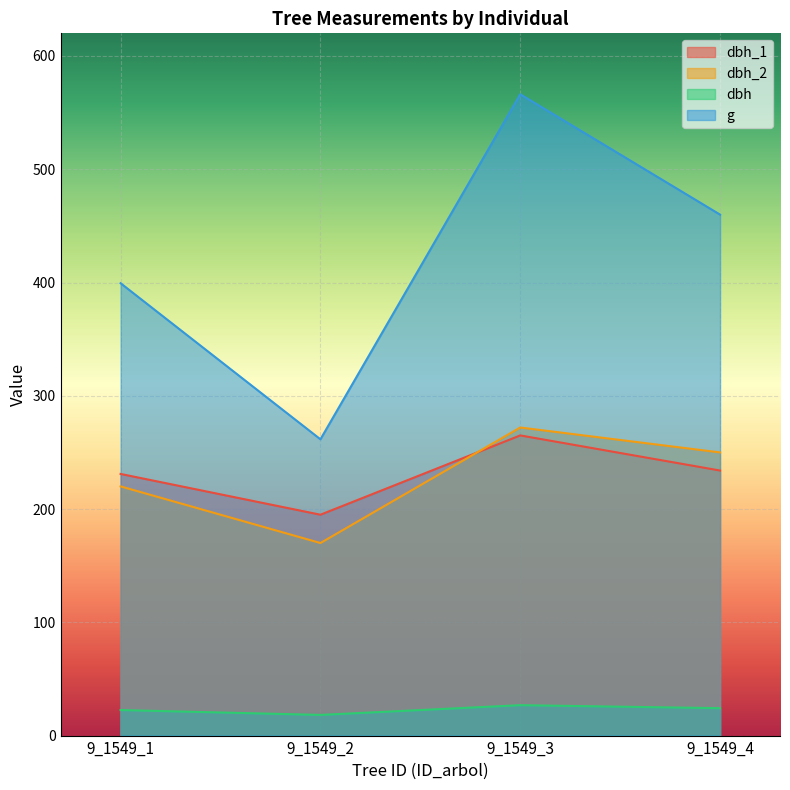

What is the difference between the dbh_1 values at 9_1549_3 and 9_1549_1?

34.0